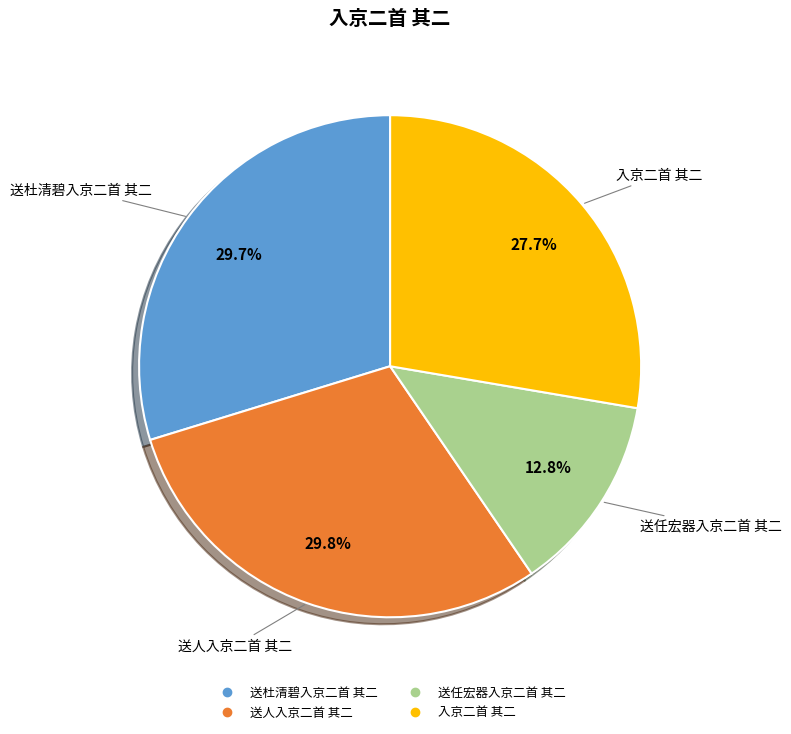

What is the smallest slice in the pie chart?

送任宏器入京二首 其二